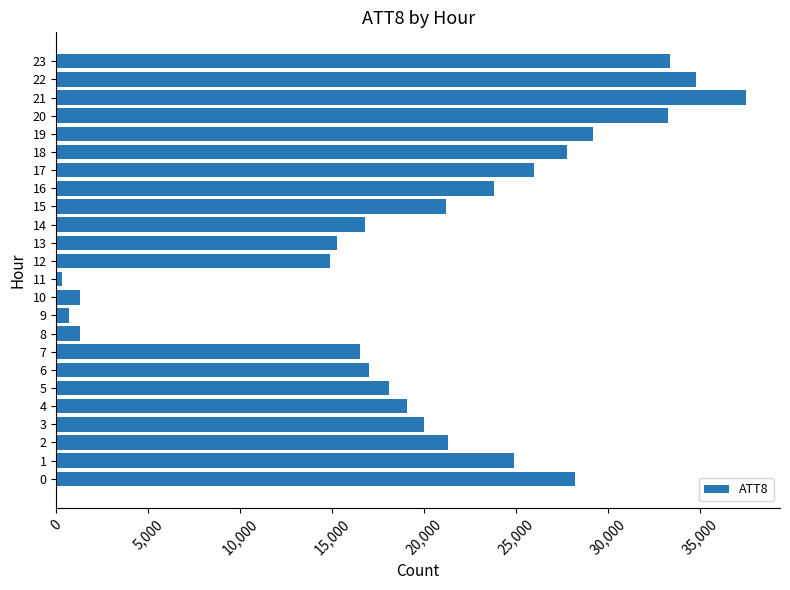

How many categories are shown in the chart?

24